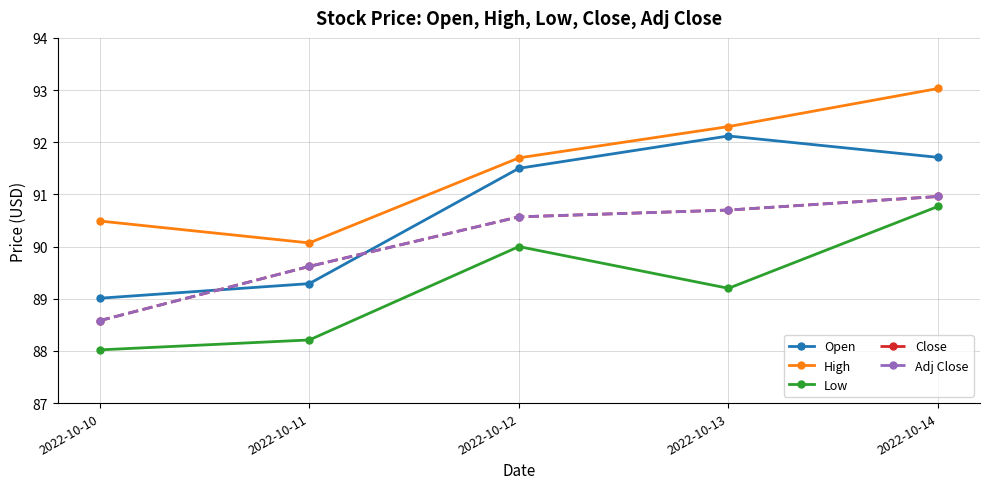

Is this an area chart (filled region under the line)?

No